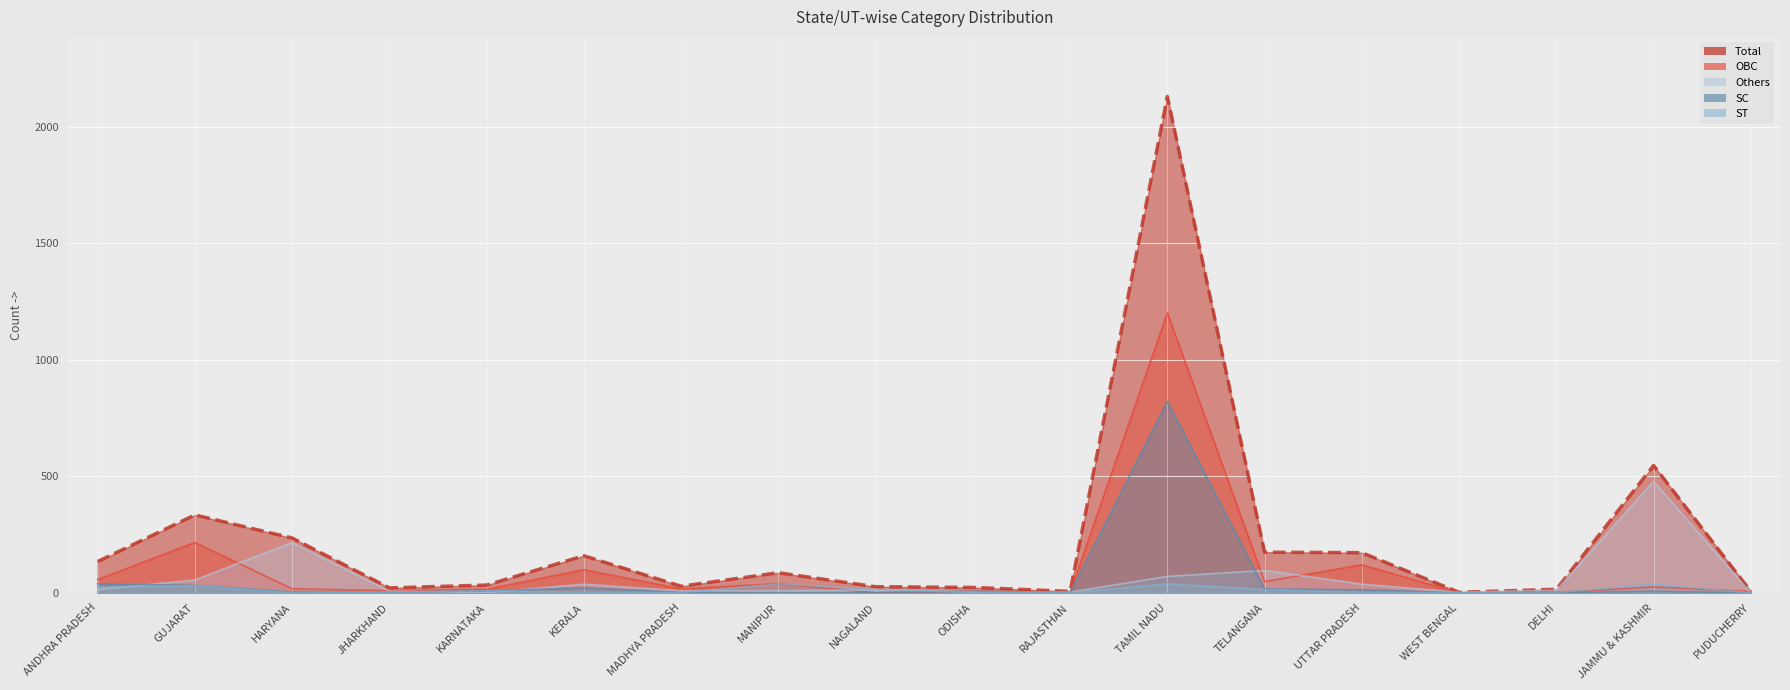

What is the difference between the maximum and minimum values in the SC series?

820